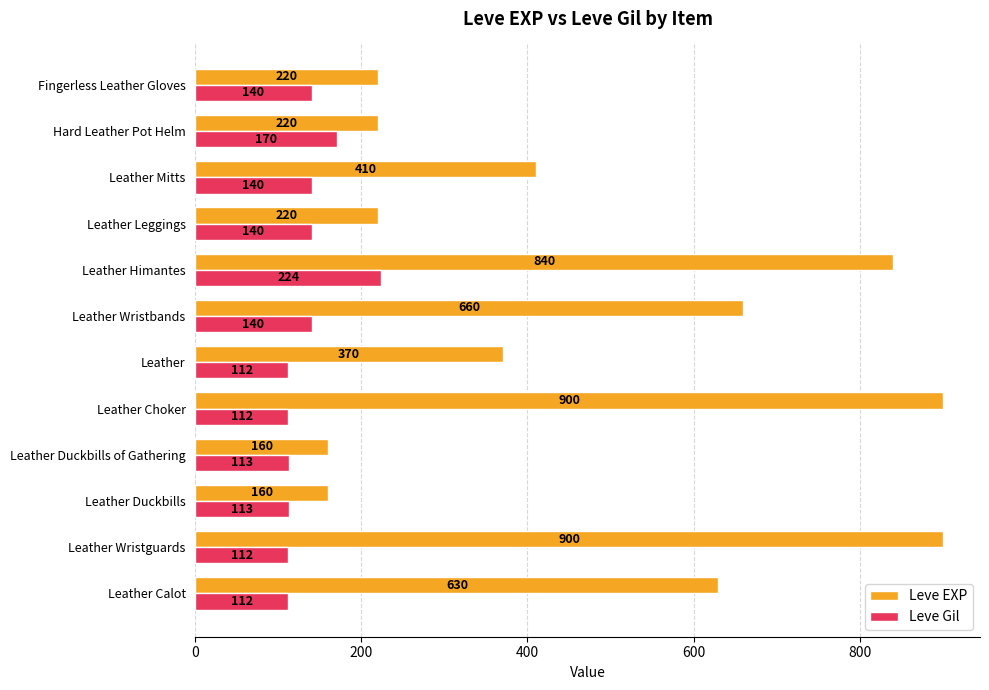

What is the highest value of the Leve EXP series?

900